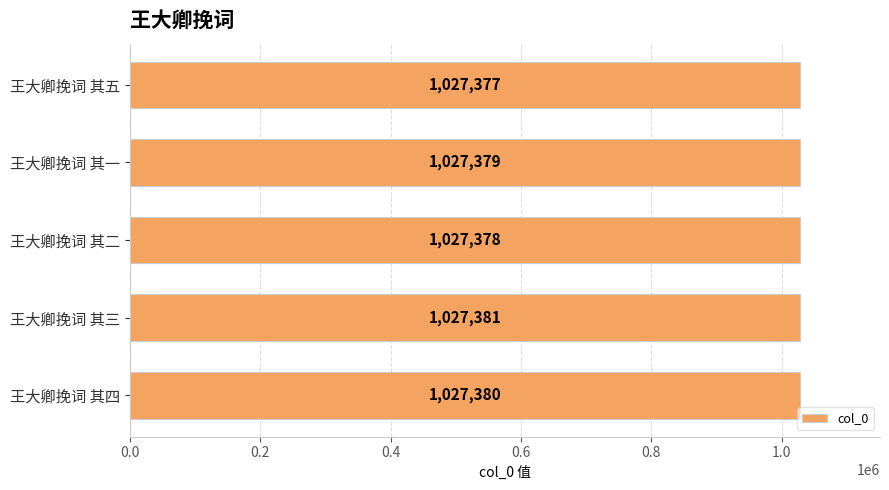

What is the average value?

1027379